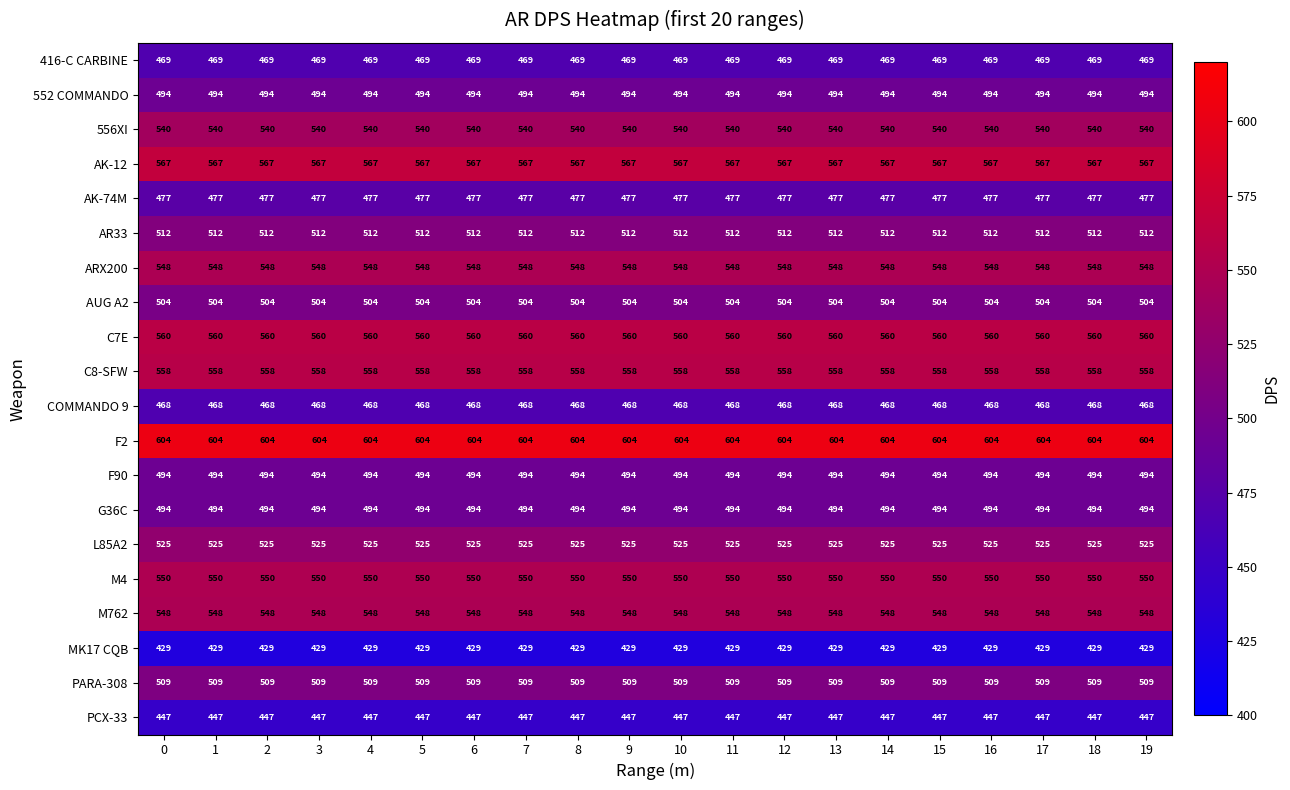

What is the spread (max minus min) of values at 18?

175